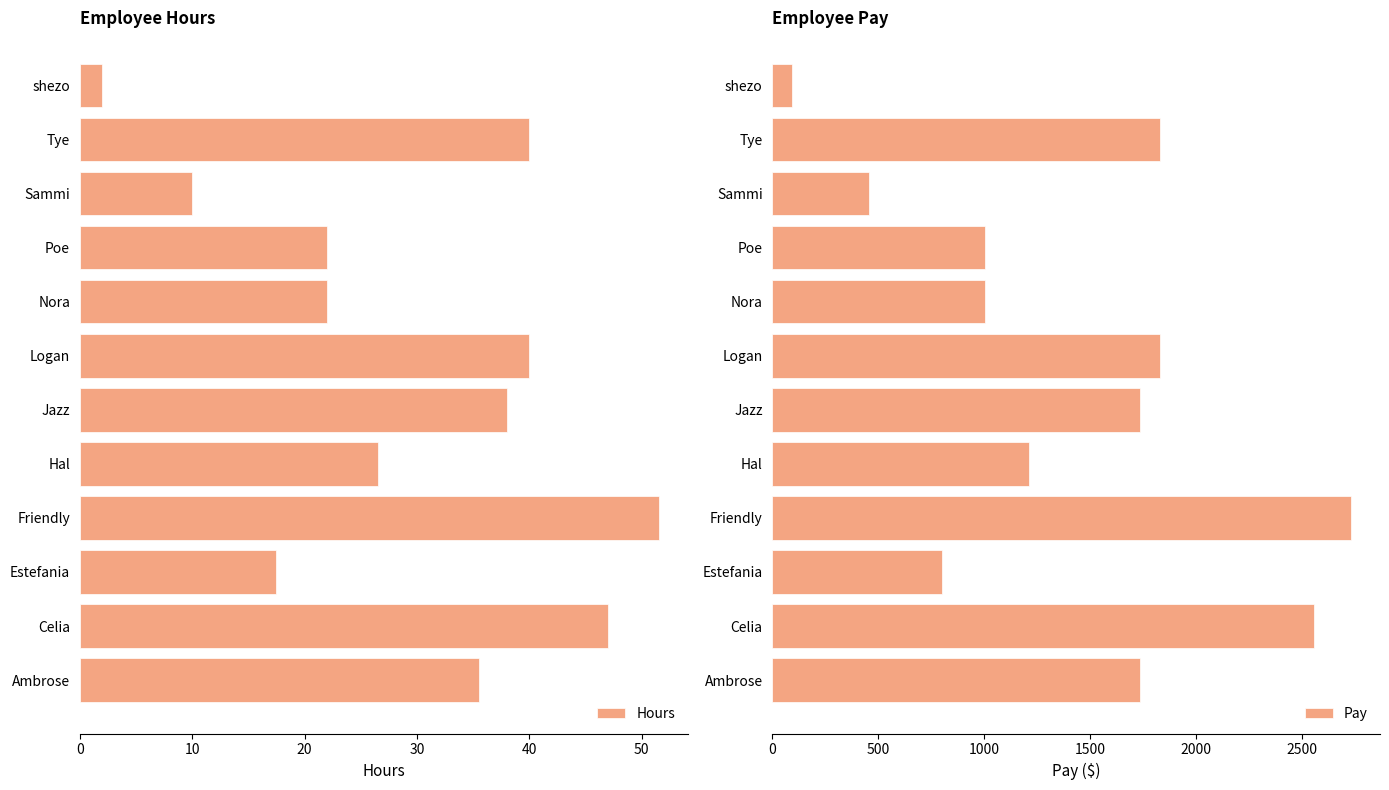

The Pay series shows 2557.8 at 10. True or false?

True